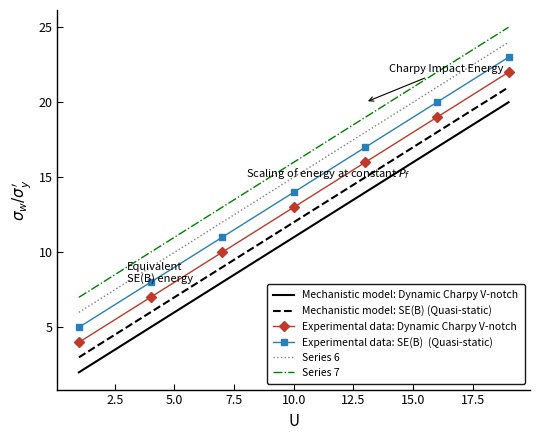

What is the maximum value shown in the chart?

25